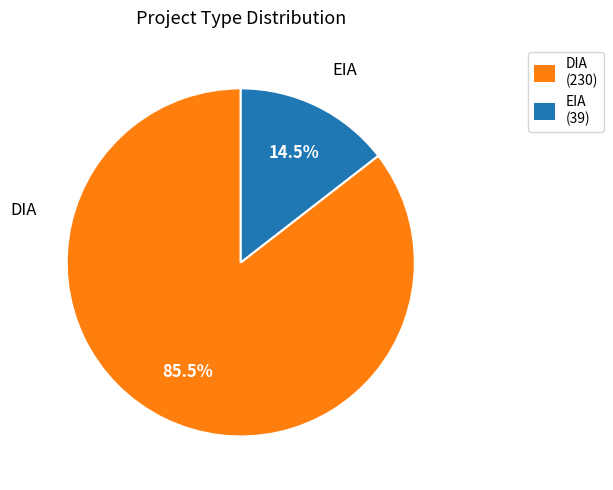

How many segments does this pie chart have?

2